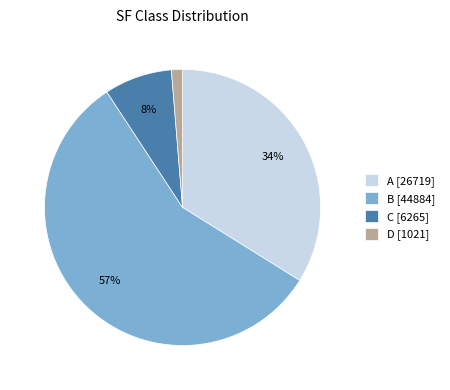

True or false: C accounts for 8% of the total.

True